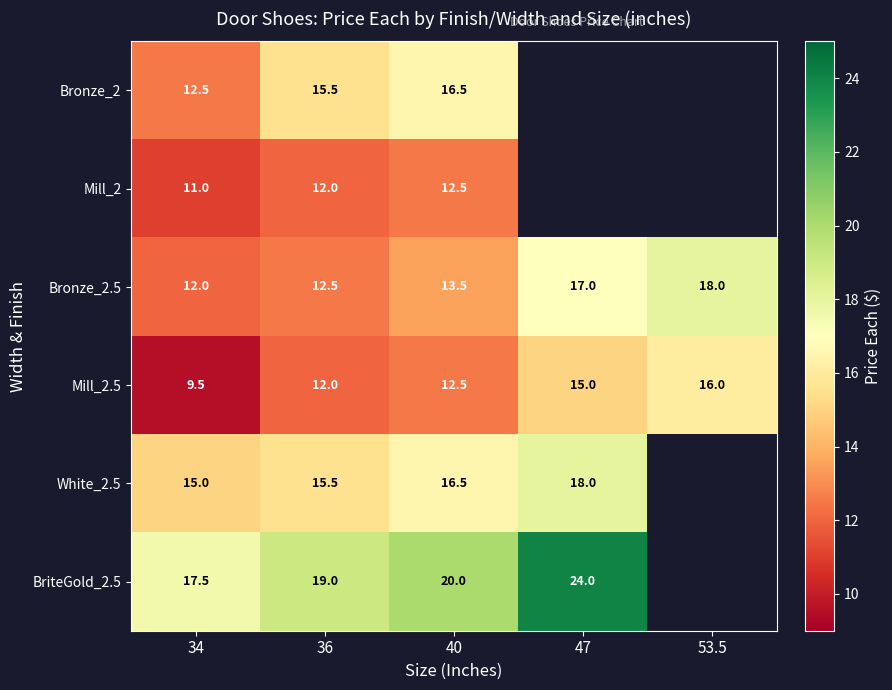

At which category is the sum across all series the highest?

40